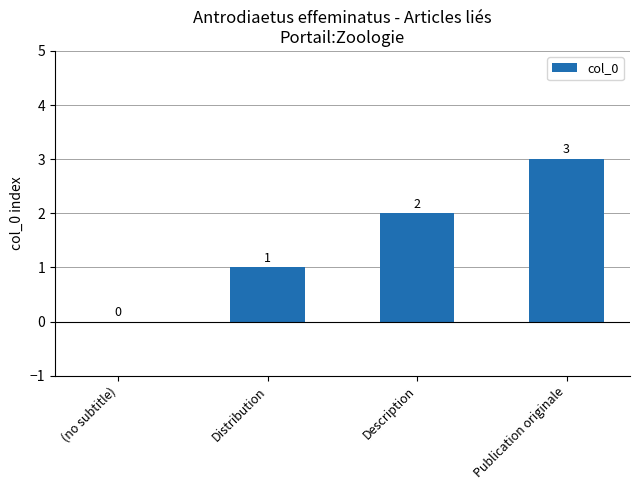

Between Publication originale and Distribution, which is larger?

Publication originale